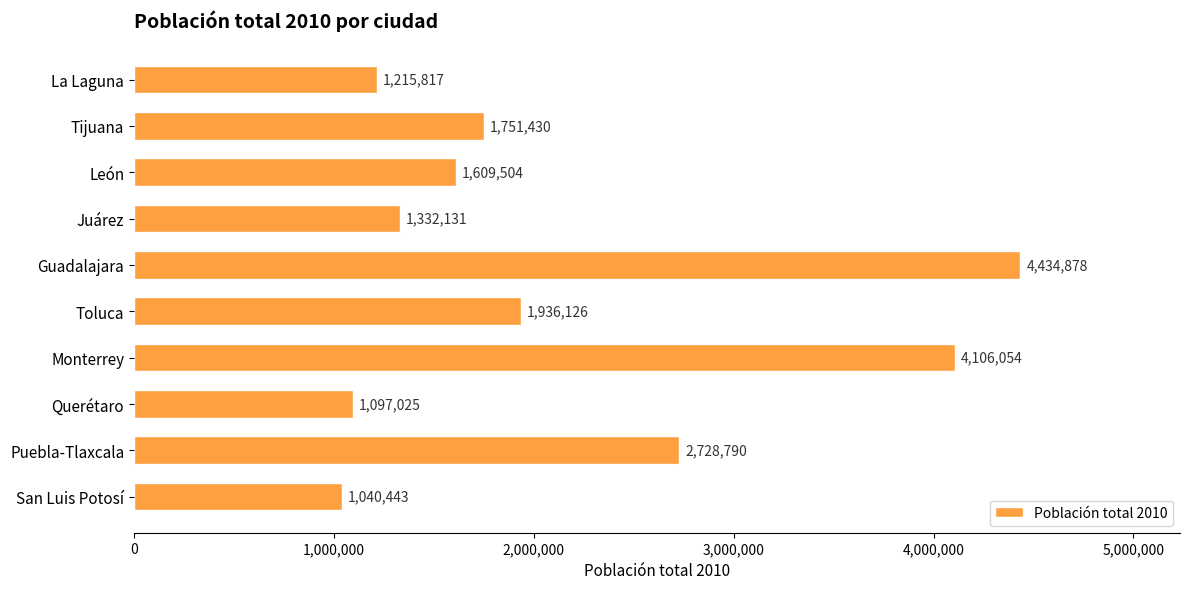

Rank the categories by value from highest to lowest.

Guadalajara, Monterrey, Puebla-Tlaxcala, Toluca, Tijuana, León, Juárez, La Laguna, Querétaro, San Luis Potosí